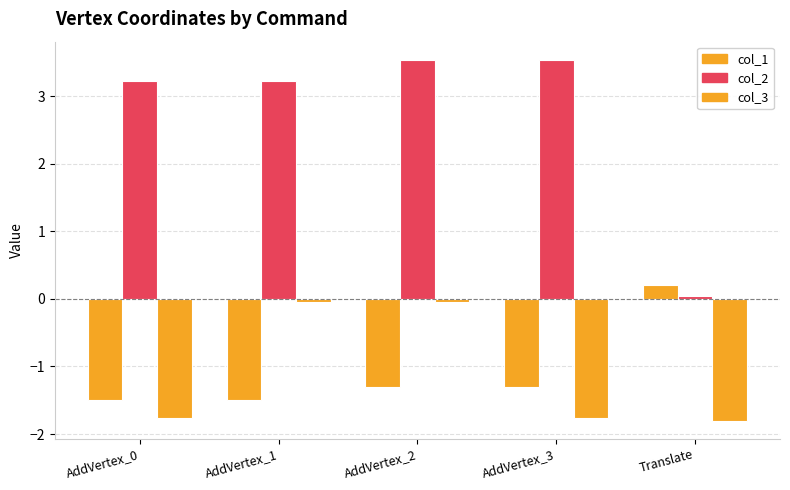

What is the smallest value displayed?

-1.8